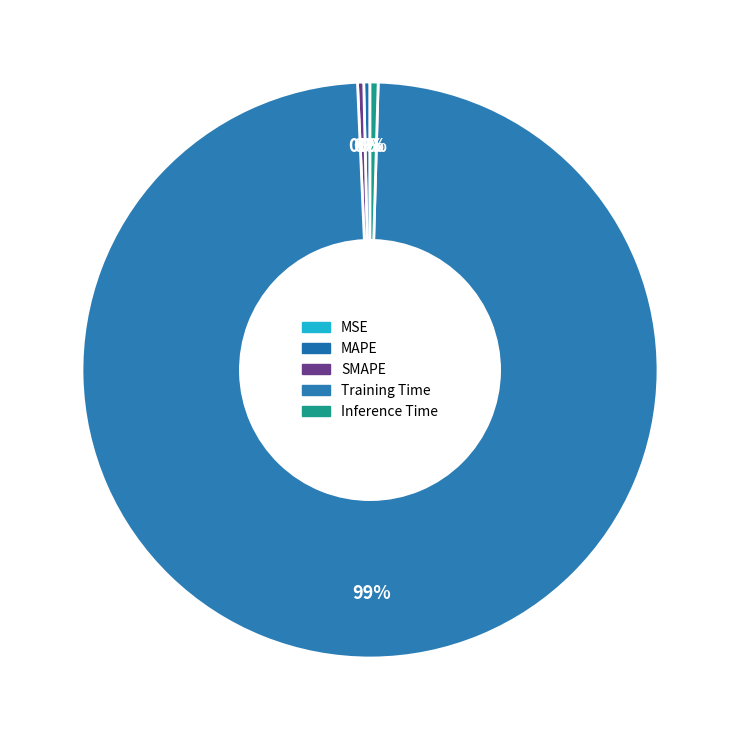

How many slices are in this pie chart?

5